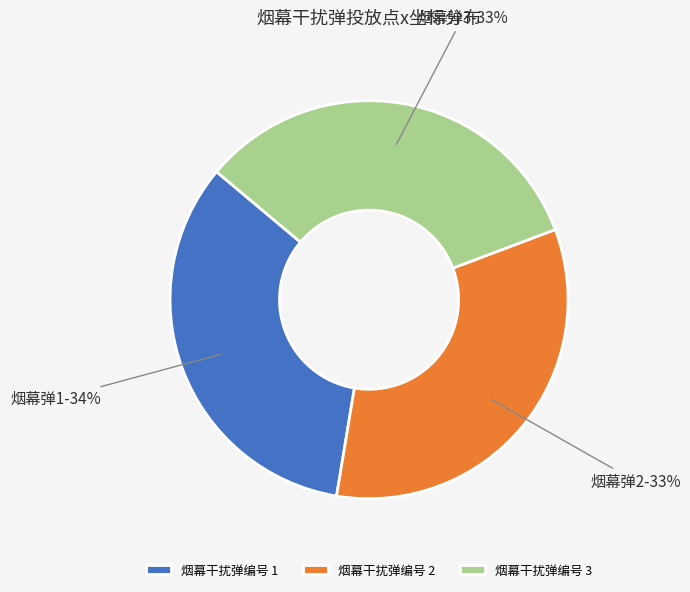

True or false: 烟幕干扰弹编号 2 accounts for 28% of the total.

False